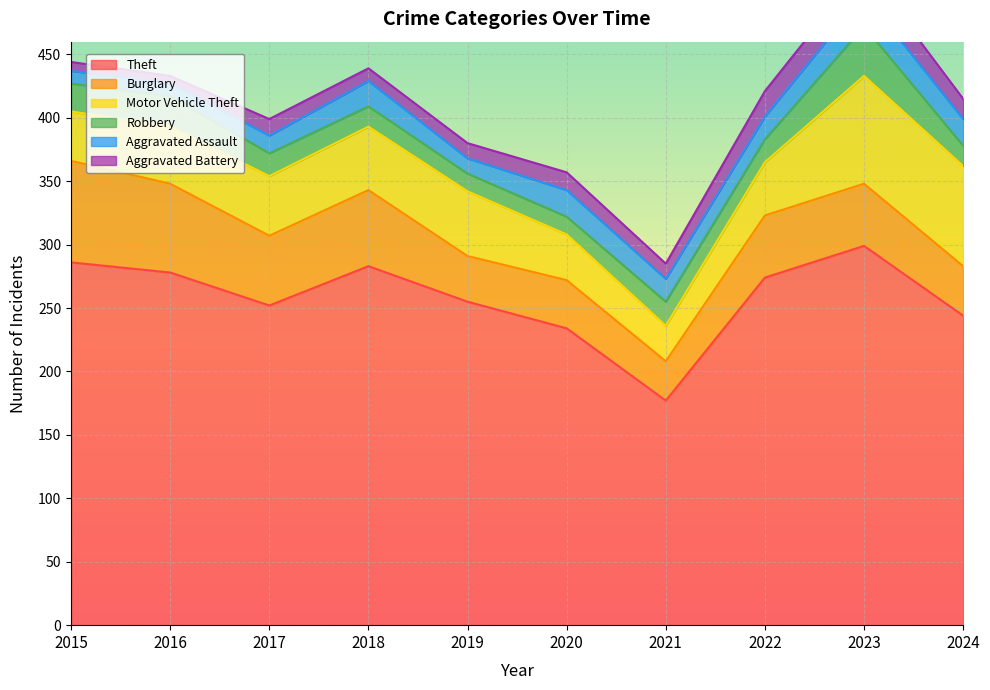

Reading left to right, extract all data points from this chart.

Theft: 286	278	252	283	255	234	177	274	299	244
Burglary: 80	70	55	60	36	38	31	49	49	39
Motor Vehicle Theft: 39	45	47	50	51	36	28	42	85	79
Robbery: 22	24	18	16	14	14	19	18	39	16
Aggravated Assault: 10	10	14	20	12	21	18	18	25	21
Aggravated Battery: 7	6	13	10	12	14	12	20	22	16